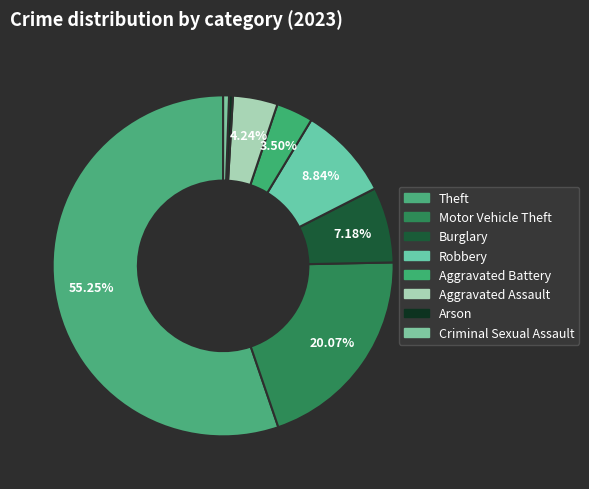

How many segments does this pie chart have?

8